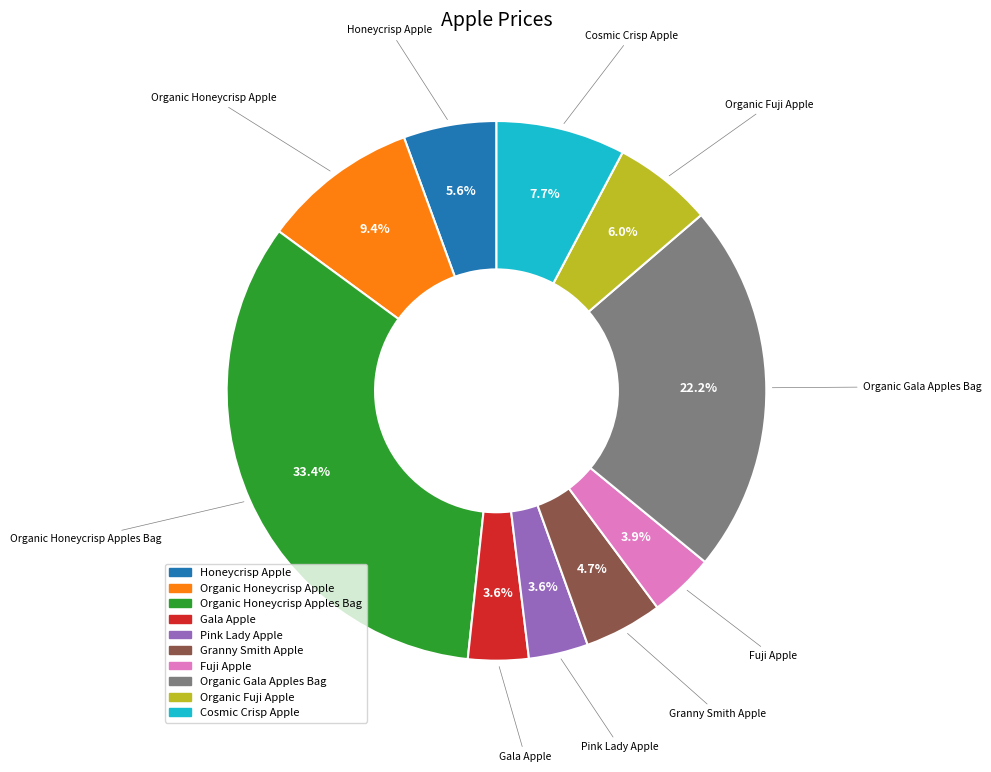

Is there any slice that represents more than half of the pie?

No